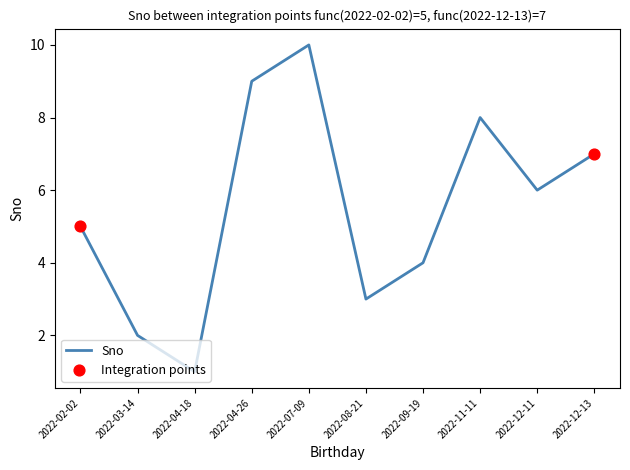

What is the ratio of the value at 2022-12-13 to the value at 2022-03-14?

3.5